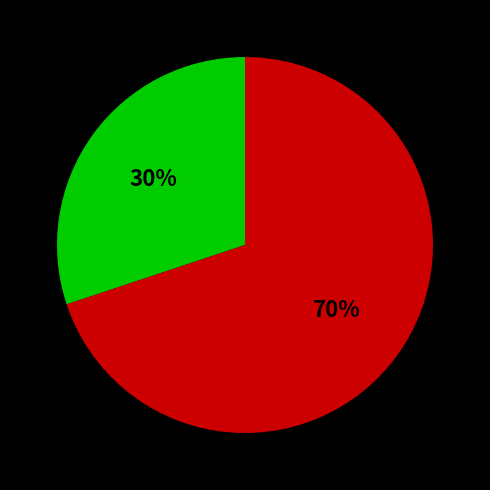

Is there a majority slice in this chart?

Yes